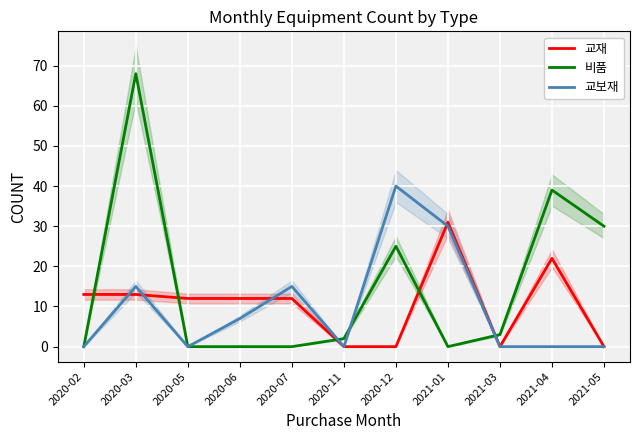

At which label is 교재 closest to 15?

2020-02